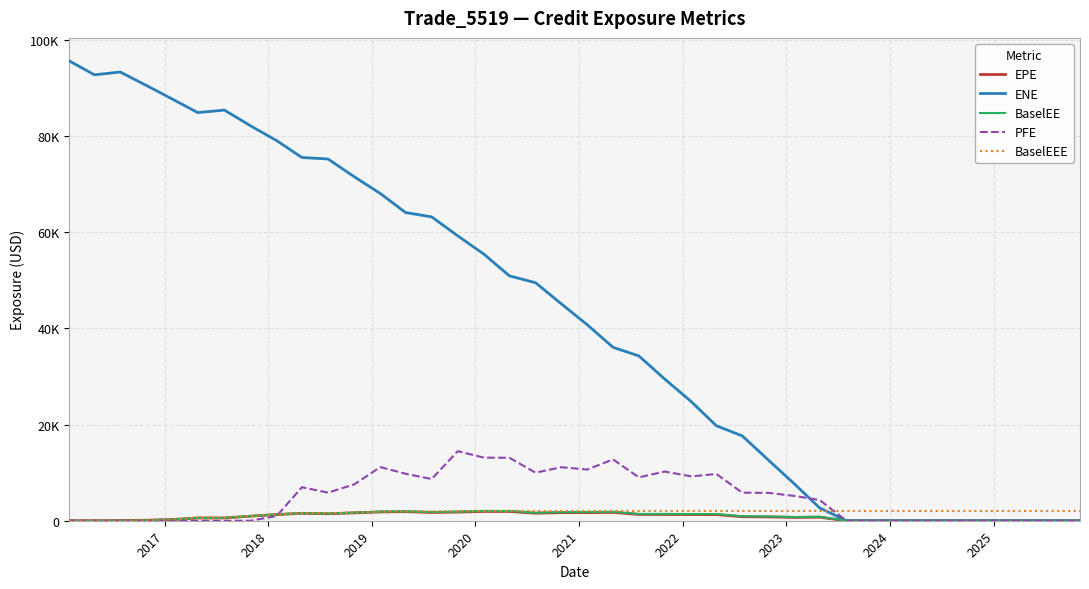

Which series has the widest spread of values?

ENE